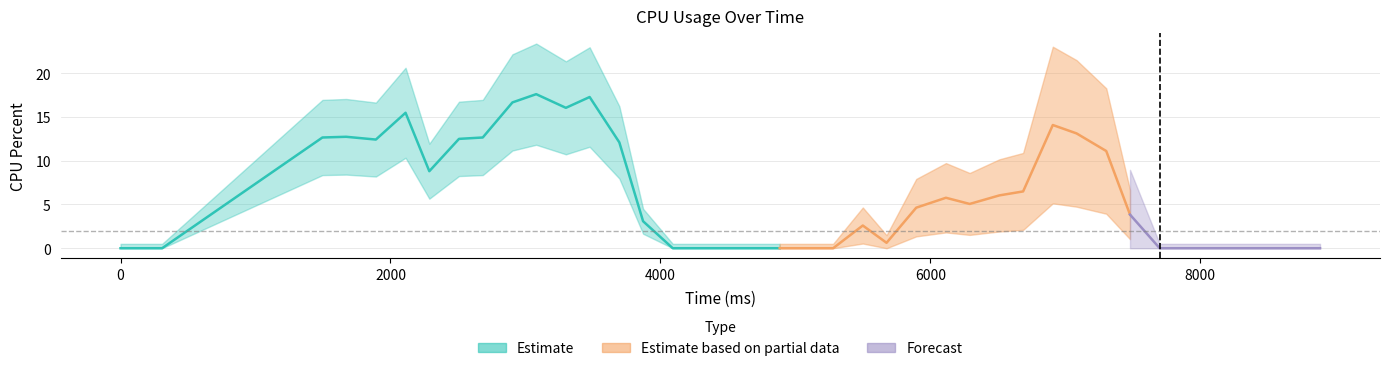

Where is the data nearest to the value 8?

6